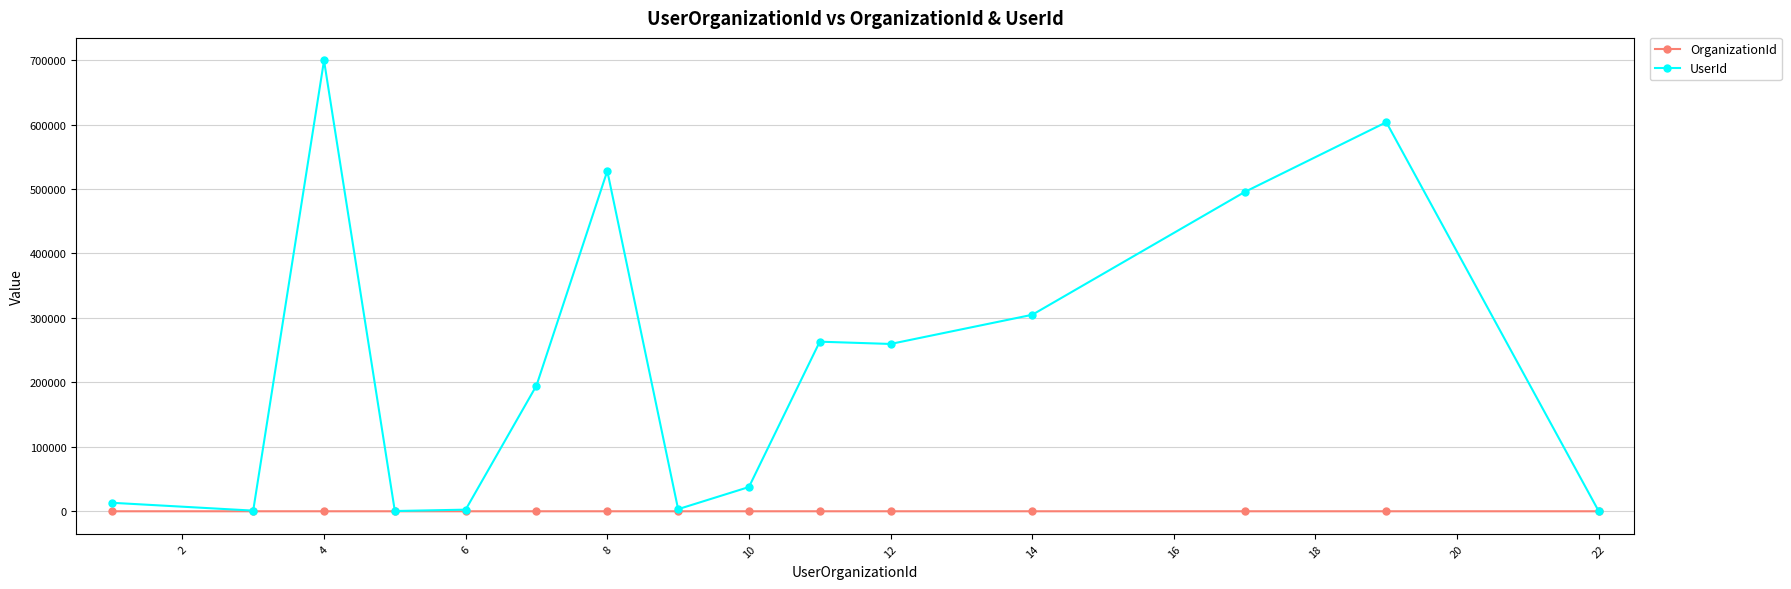

Which series has the largest range (max minus min)?

UserId